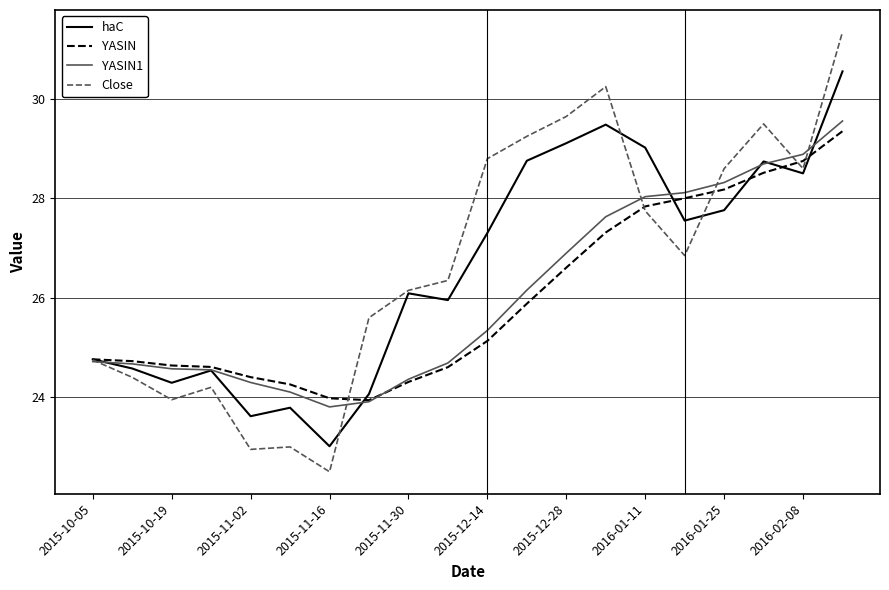

What is the greatest value displayed?

31.4